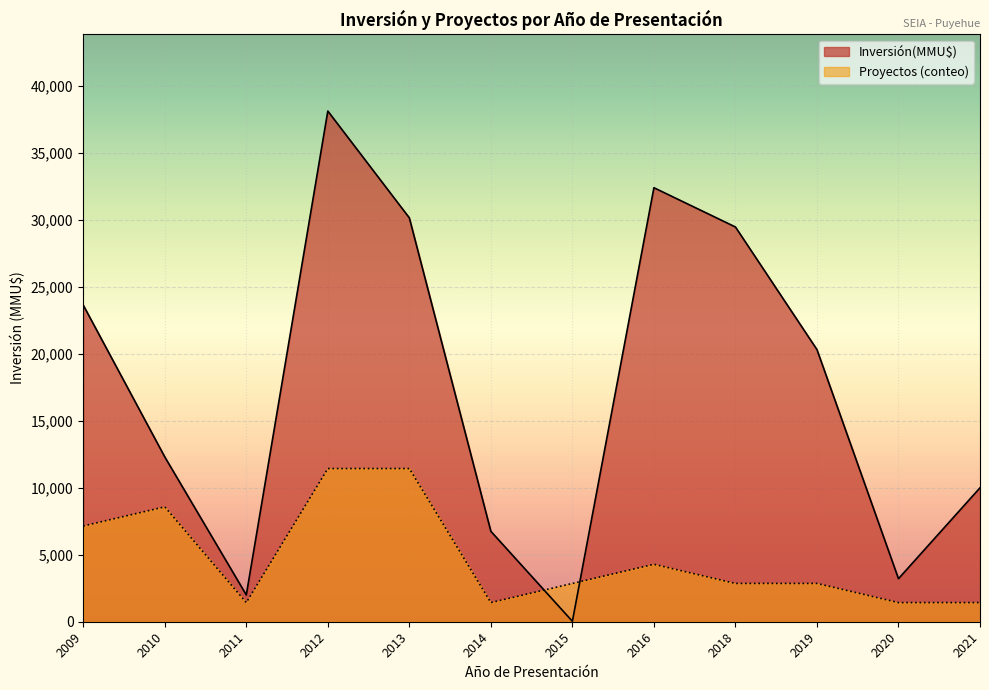

How many lines are shown in the chart?

2